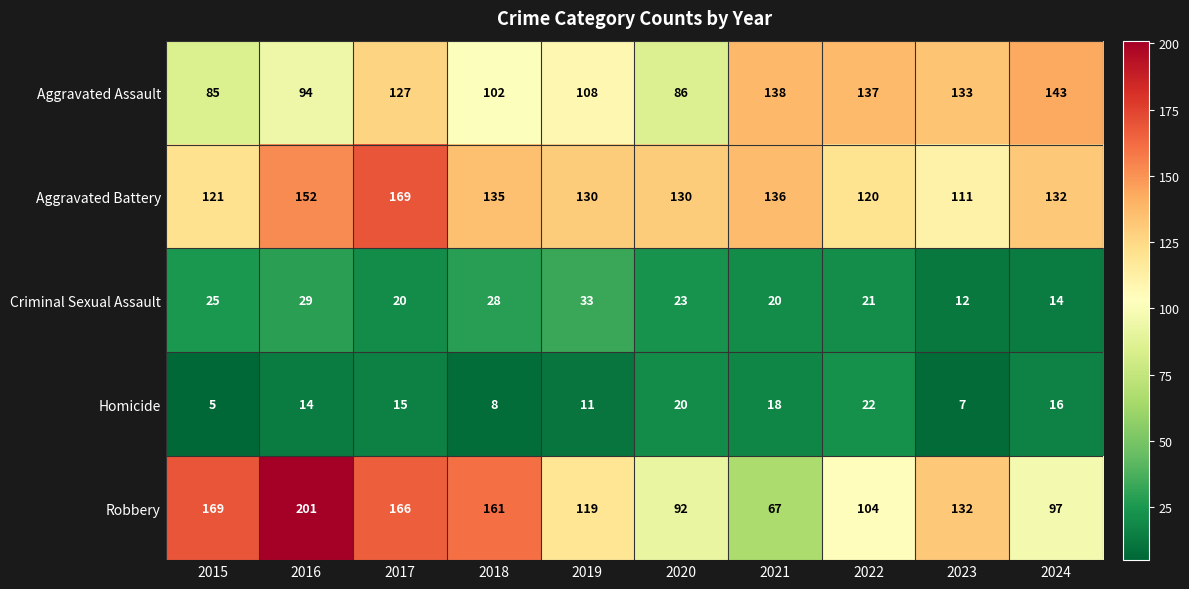

What value does the Homicide series have at 2024?

16